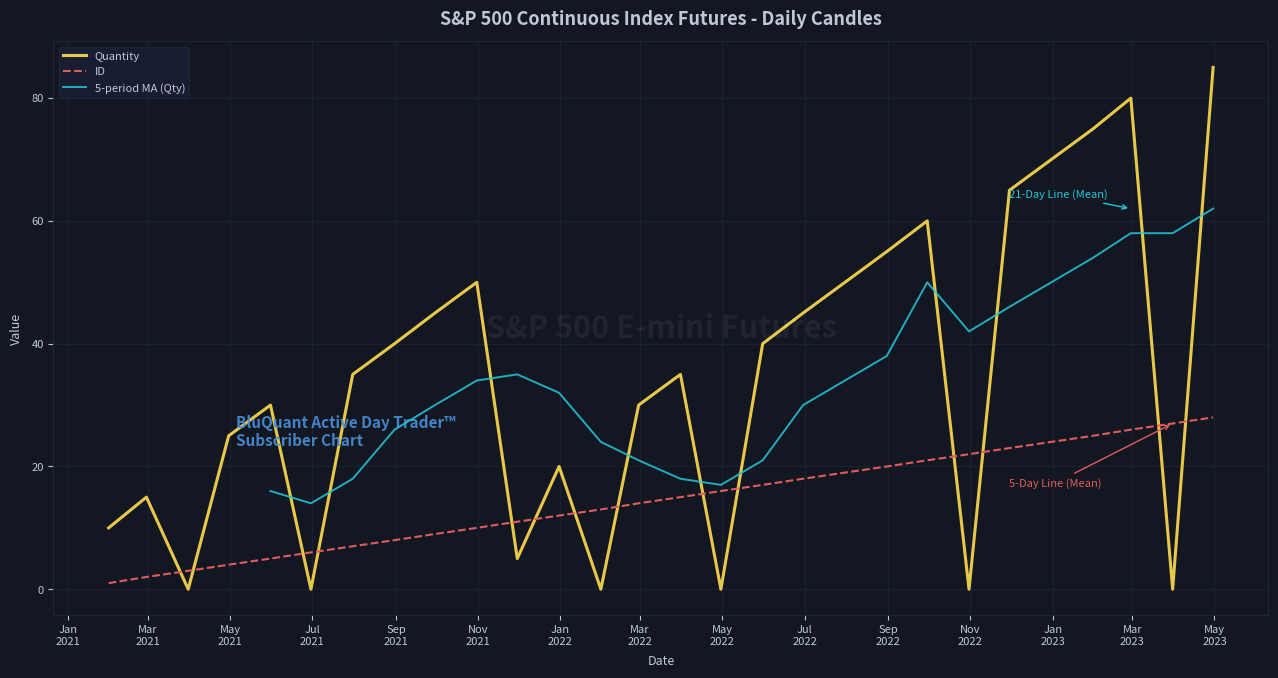

True or false: Quantity has a value of 5 at 2021-11-30.

True